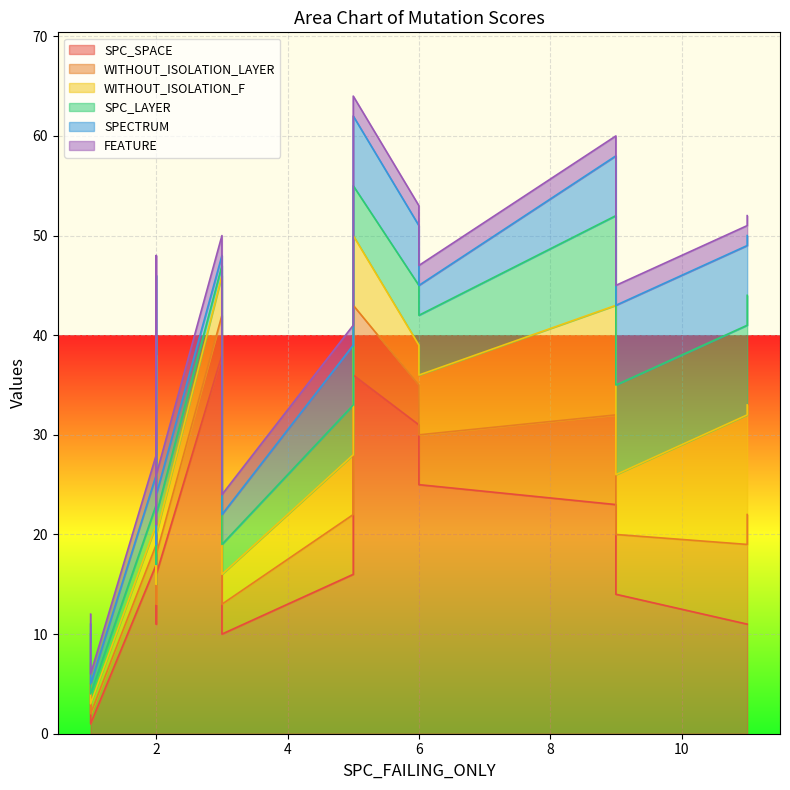

What is the sum of all WITHOUT_ISOLATION_LAYER values?

93